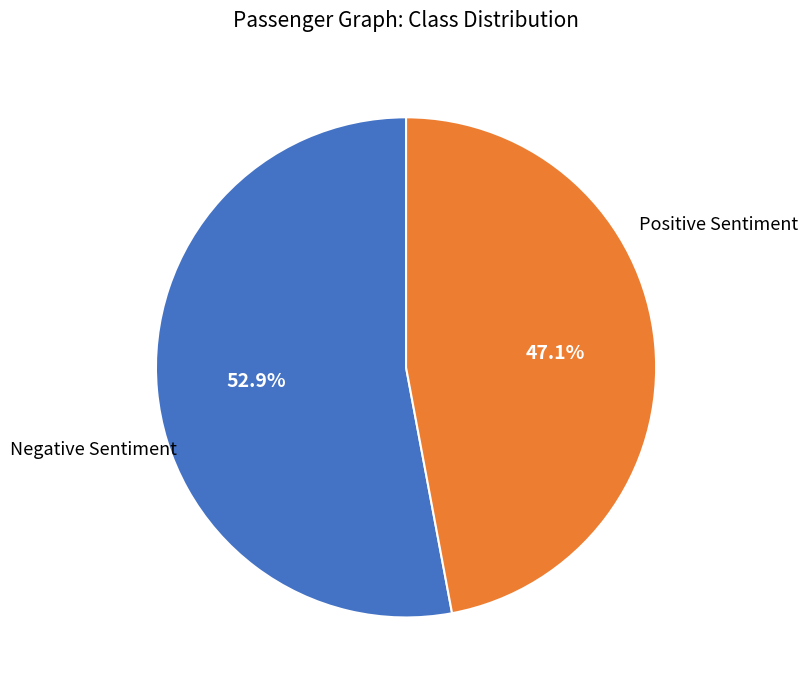

Does any single category account for the majority?

Yes